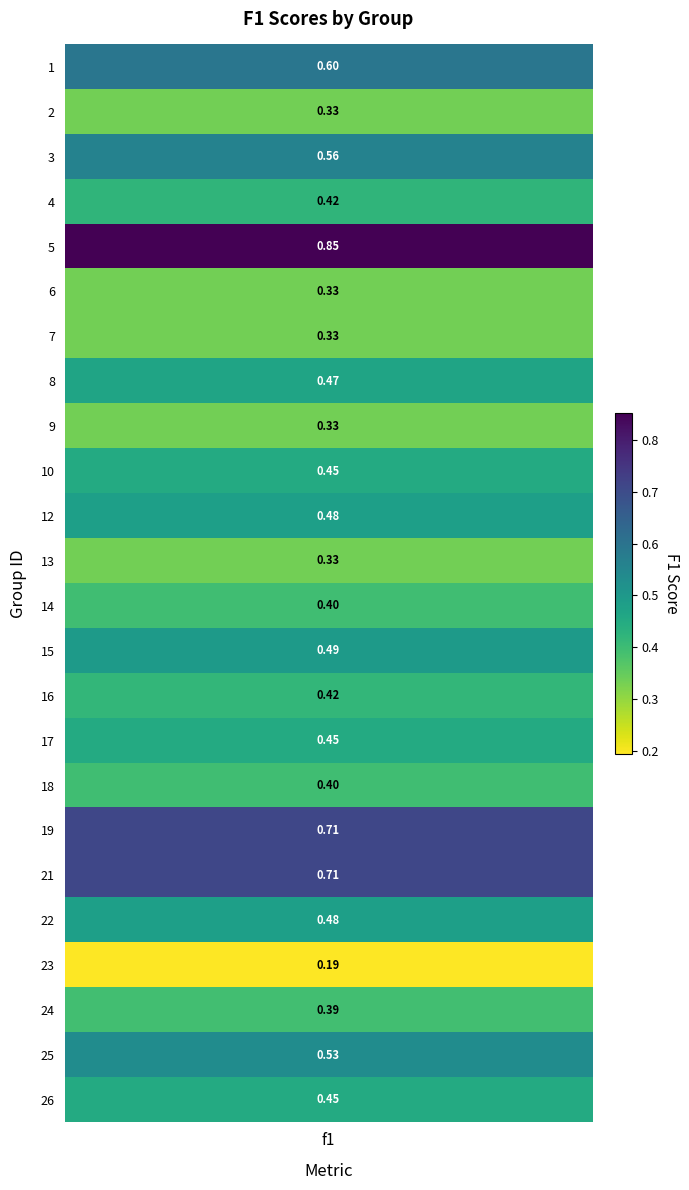

Reading right to left, transcribe all the data shown in this chart.

26=0.5	25=0.5	24=0.4	23=0.2	22=0.5	21=0.7	19=0.7	18=0.4	17=0.5	16=0.4	15=0.5	14=0.4	13=0.3	12=0.5	10=0.5	9=0.3	8=0.5	7=0.3	6=0.3	5=0.9	4=0.4	3=0.6	2=0.3	1=0.6